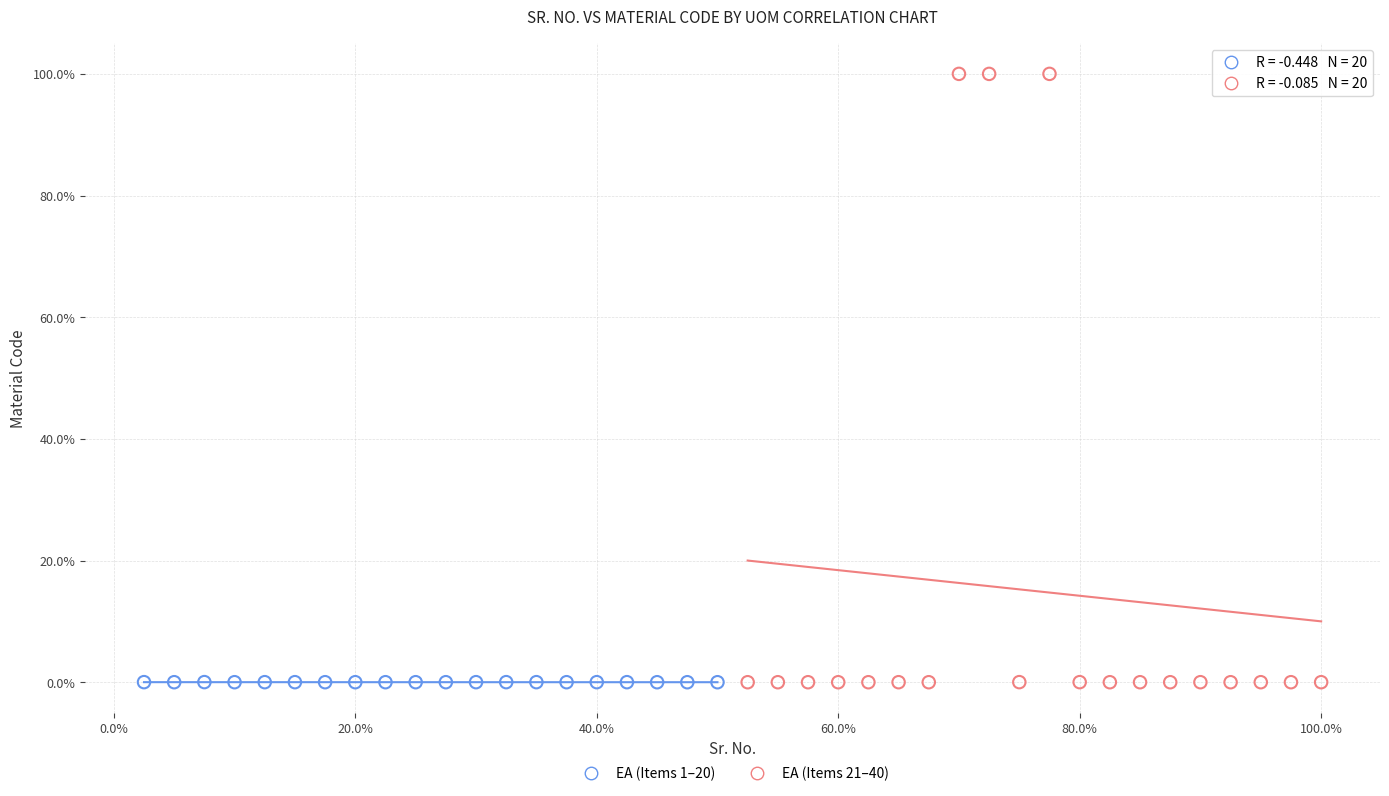

What are all the series names shown in the legend?

EA (Items 1–20), EA (Items 21–40)